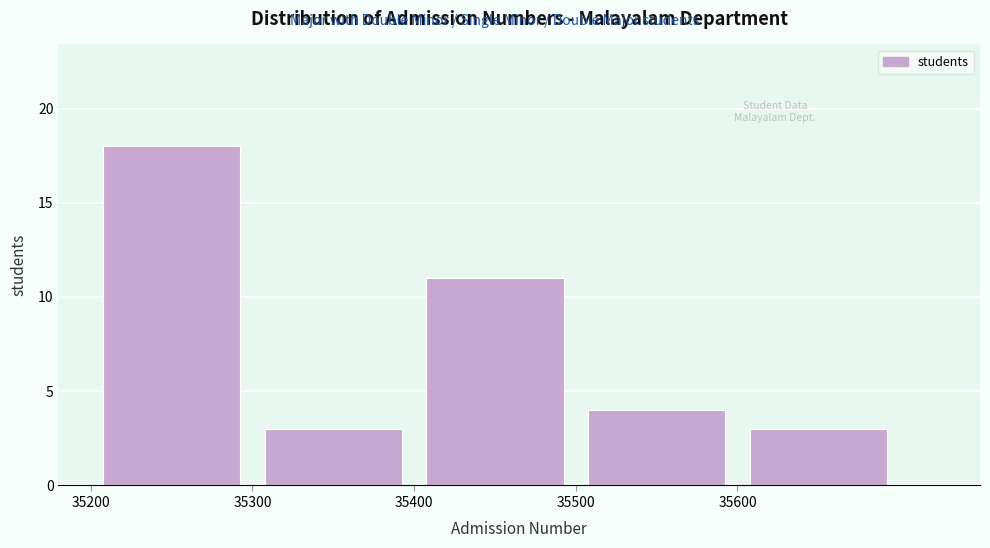

Reading left to right, list every bar in this chart as the range it spans on the x-axis followed by its height. The values are not printed on the chart, so give them approximately, as read against the axis.

35200 to 35300: 18
35300 to 35400: 3
35400 to 35500: 11
35500 to 35600: 4
35600 to 35700: 3